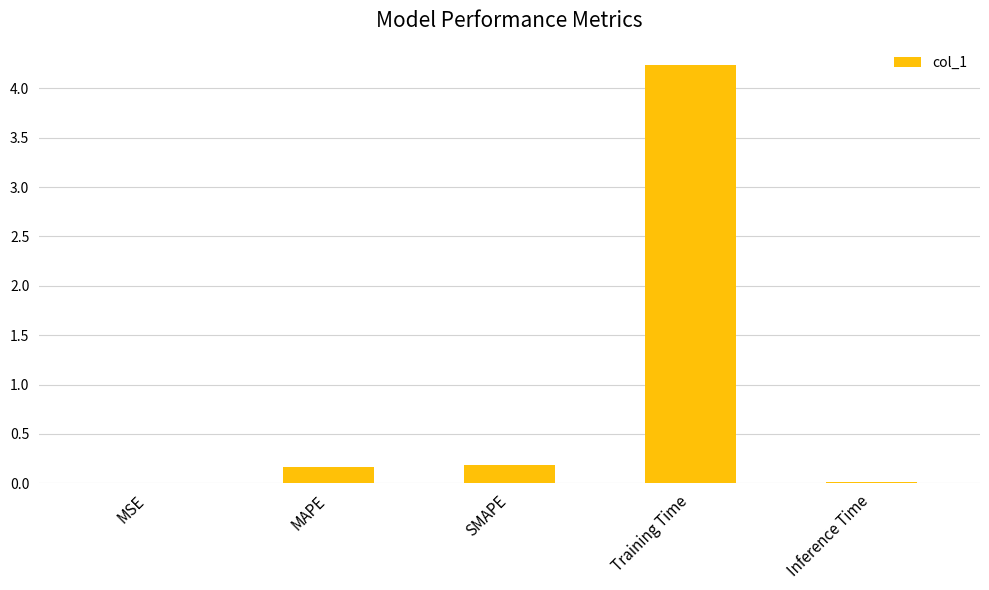

The value at SMAPE is 0.2. True or false?

True